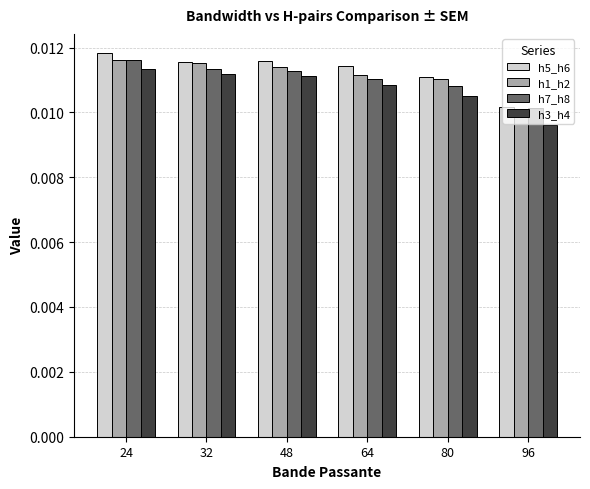

Does the chart contain stacked bars?

No